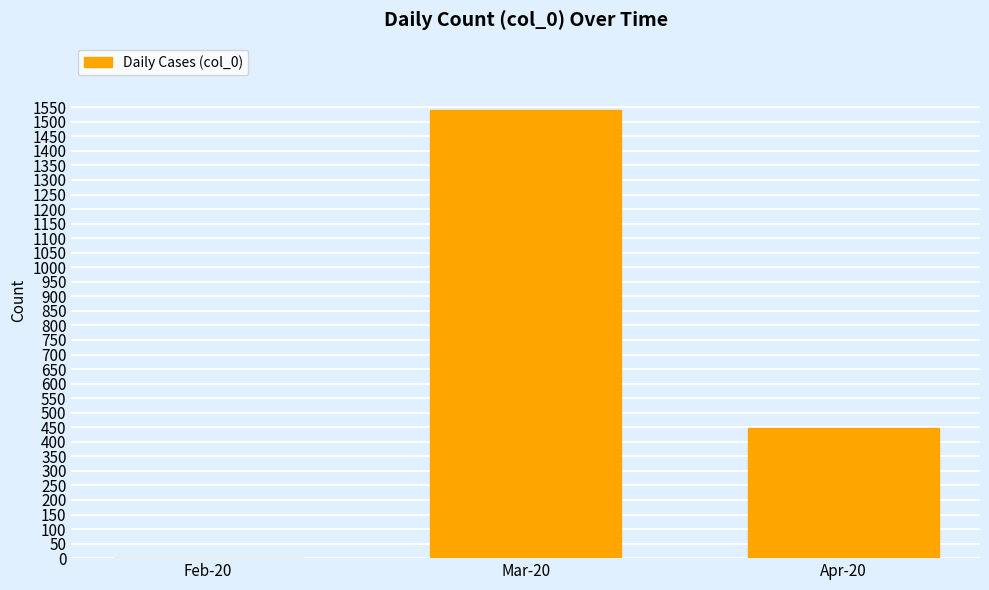

Count the number of data series in this chart.

1